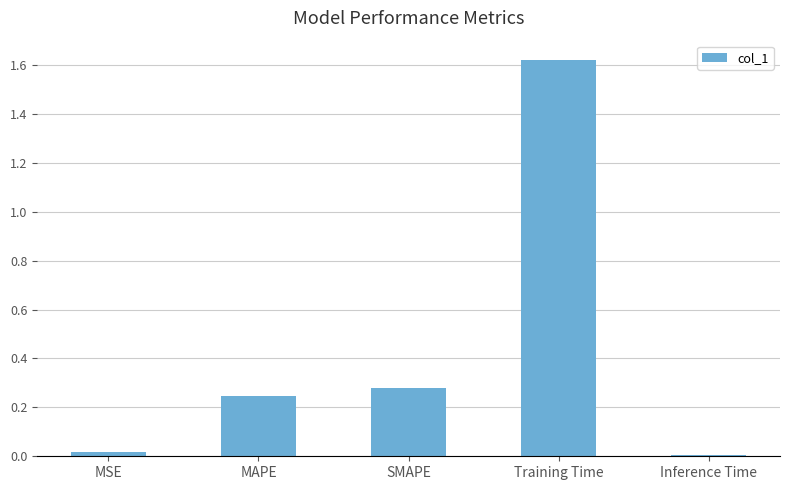

Is it true that the value at Inference Time is 0.0?

True